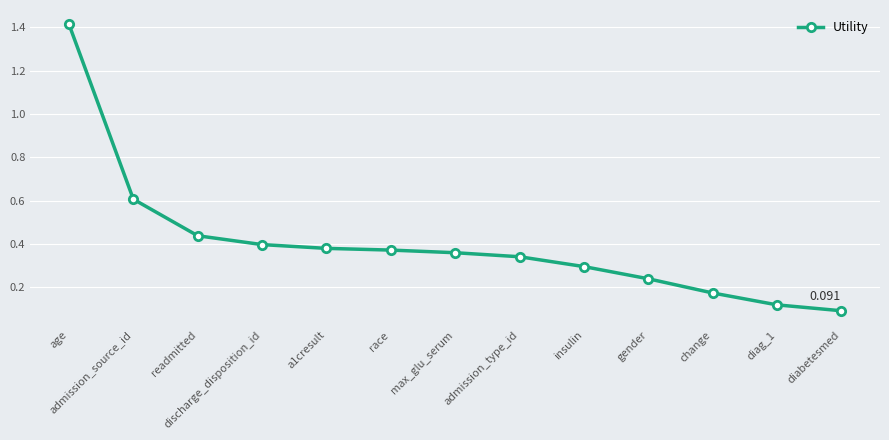

Which category has the highest value across all series?

age